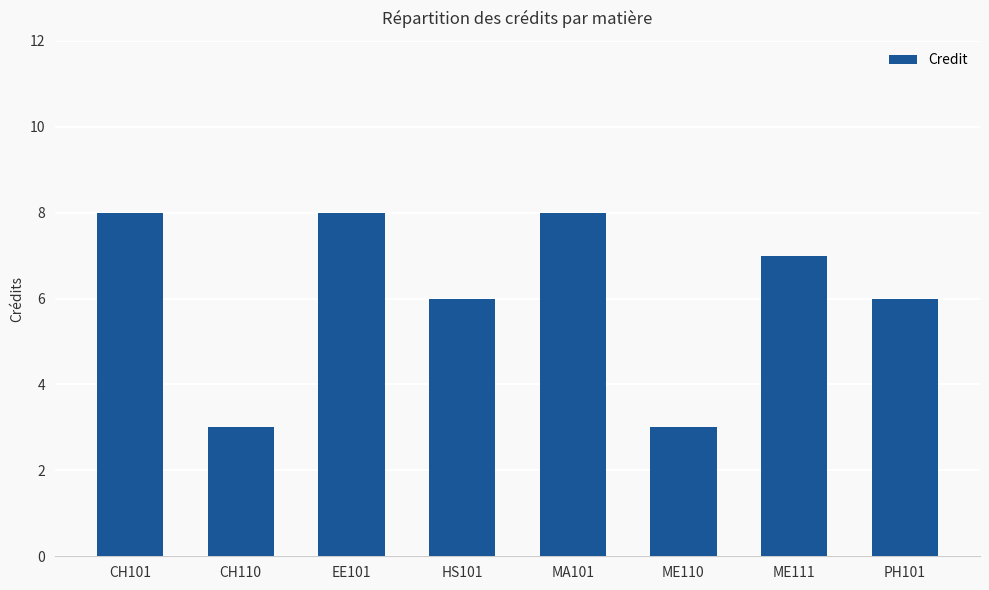

What is the average value?

6